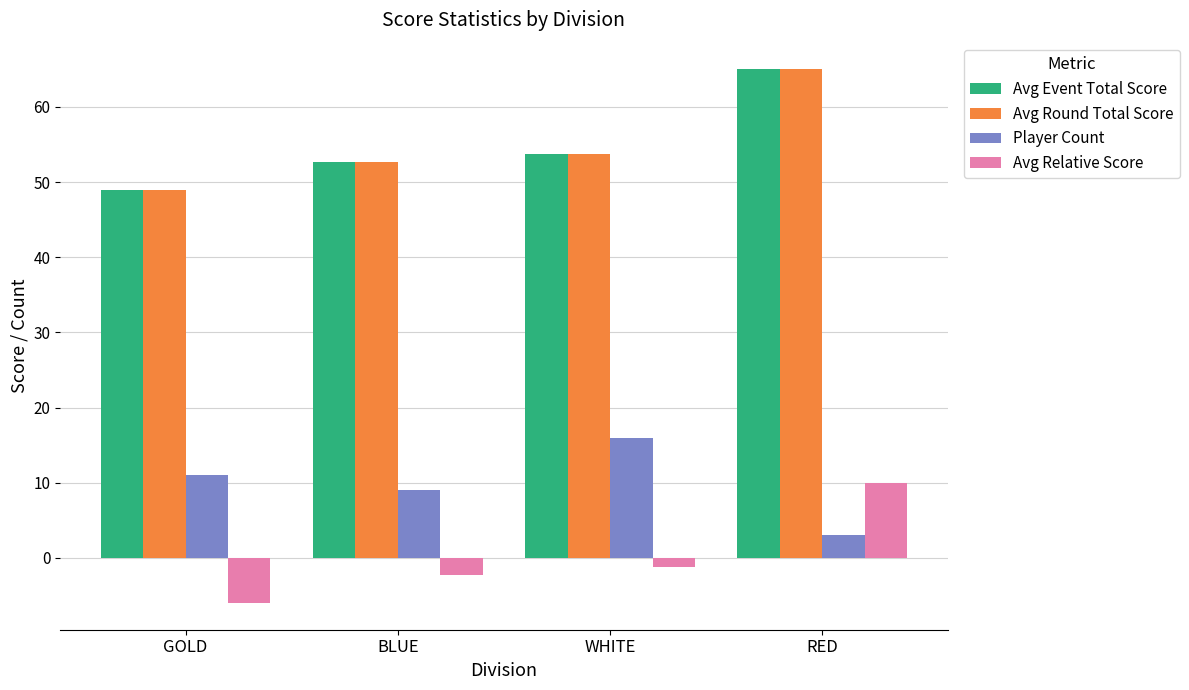

Reading left to right, what are all the values shown in this chart?

Avg Event Total Score: 49.0	52.7	53.8	65.0
Avg Round Total Score: 49.0	52.7	53.8	65.0
Player Count: 11.0	9.0	16.0	3.0
Avg Relative Score: -6.0	-2.3	-1.2	10.0